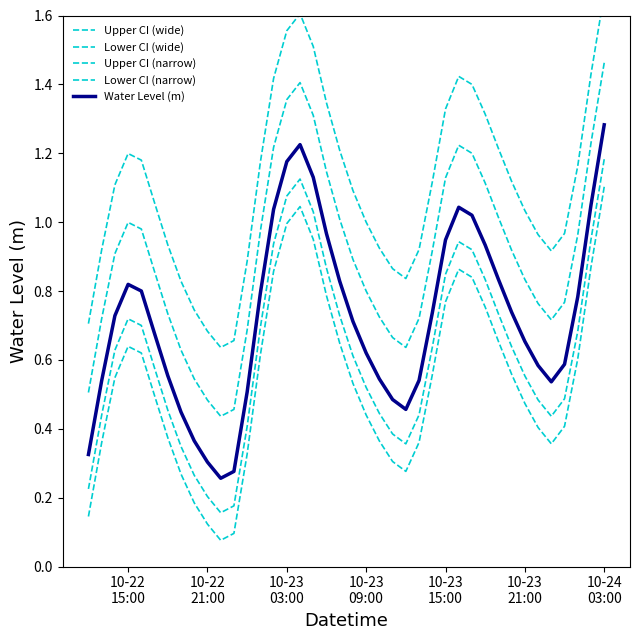

How many lines are shown in the chart?

5